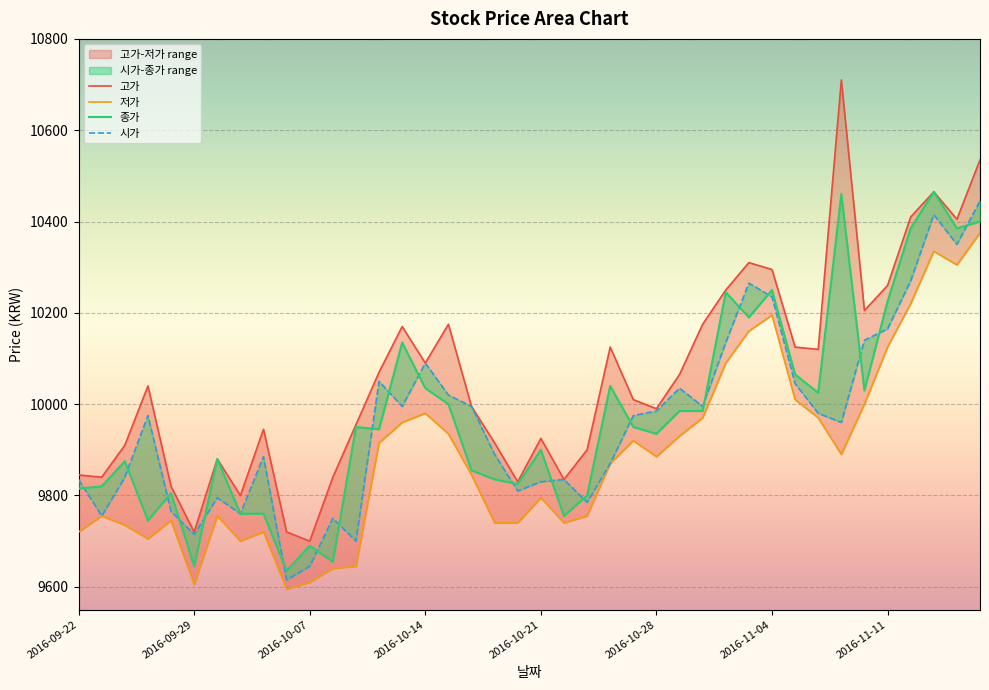

How many categories are shown in the chart?

40